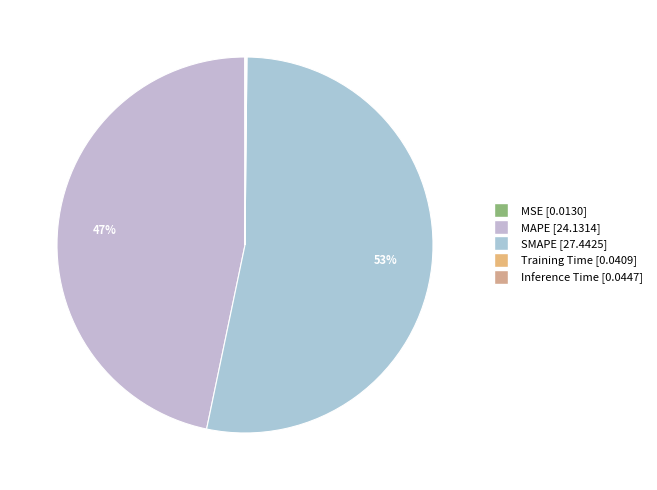

What percentage is the MAPE slice, to the nearest percent?

47%